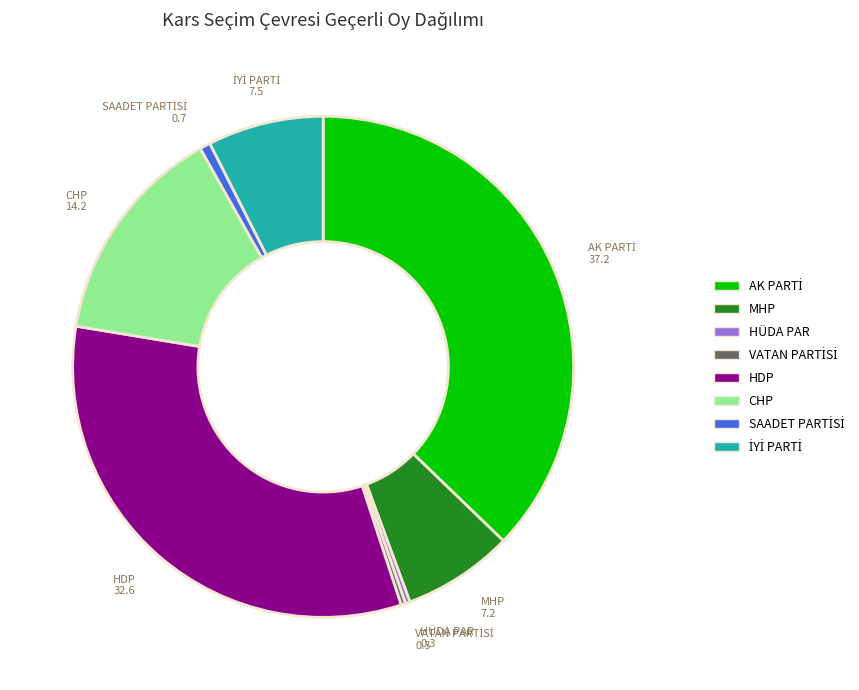

True or false: HÜDA PAR accounts for 0% of the total.

True